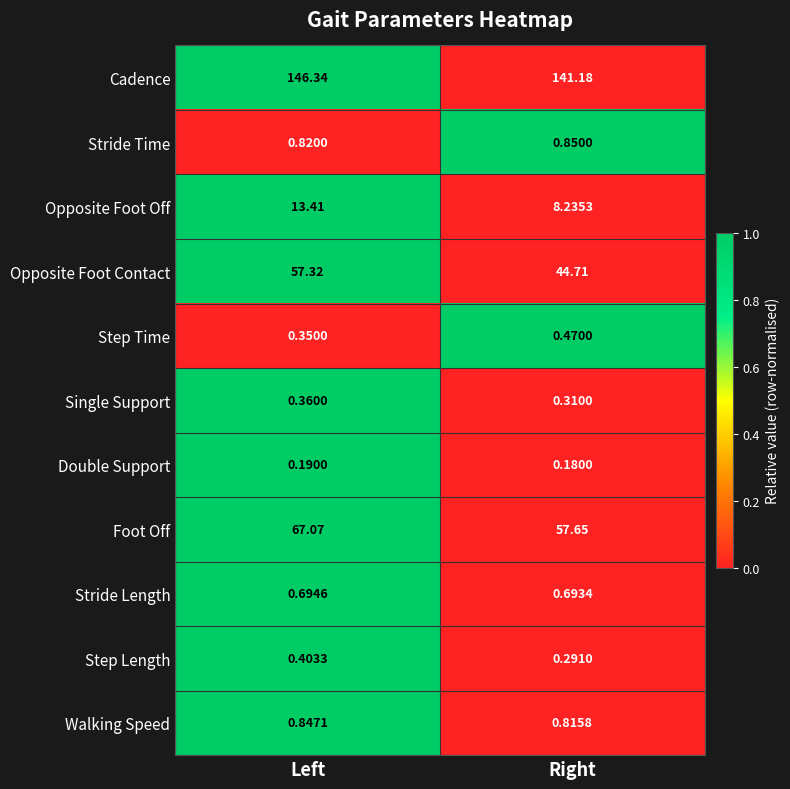

At which label is Foot Off closest to 62?

Right